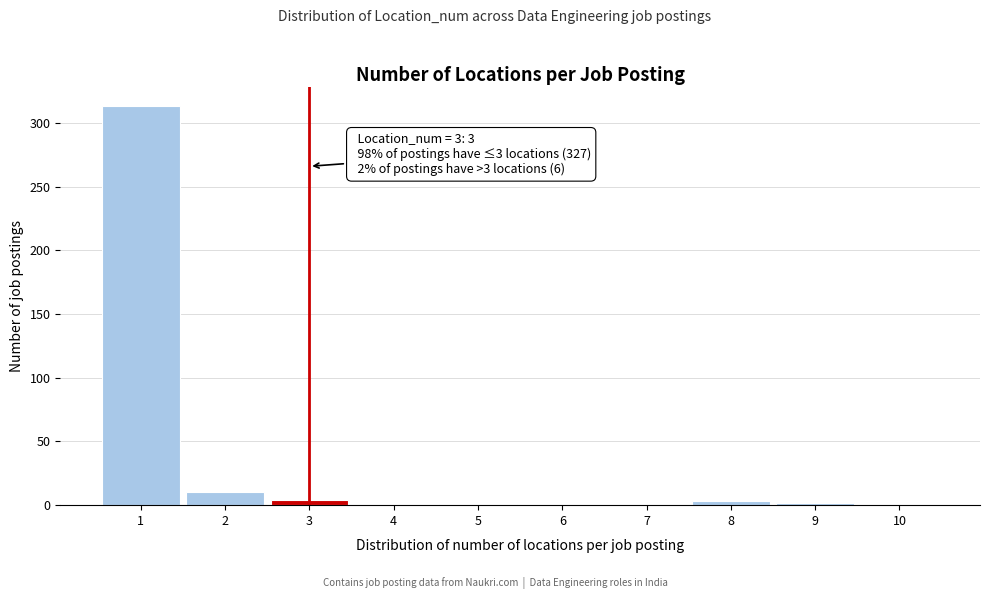

Which range on the x-axis has the tallest bar?

0.5 to 1.5